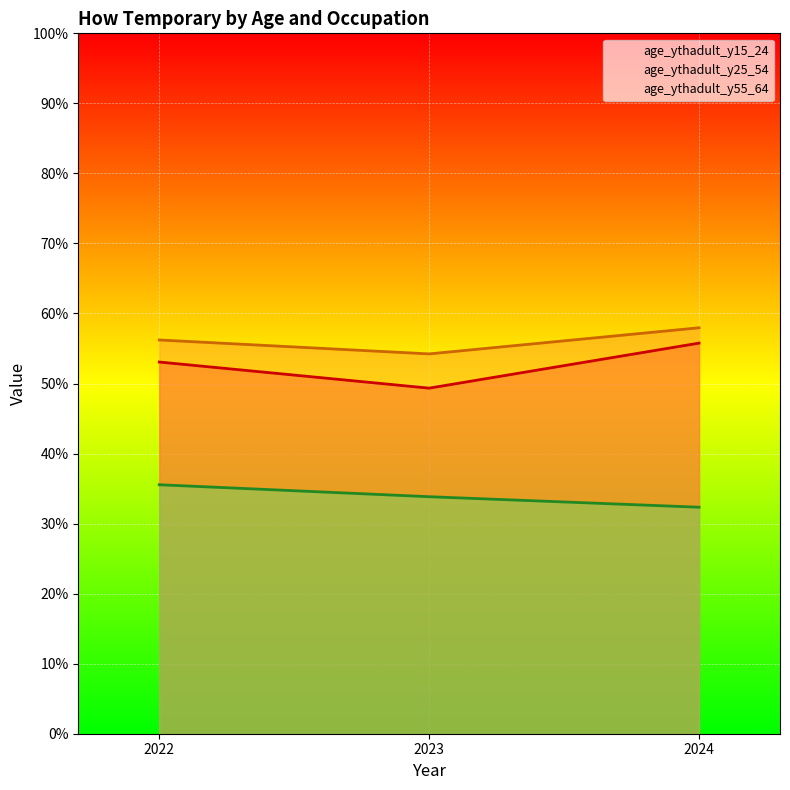

Which category has the highest value in the age_ythadult_y15_24 series?

2024